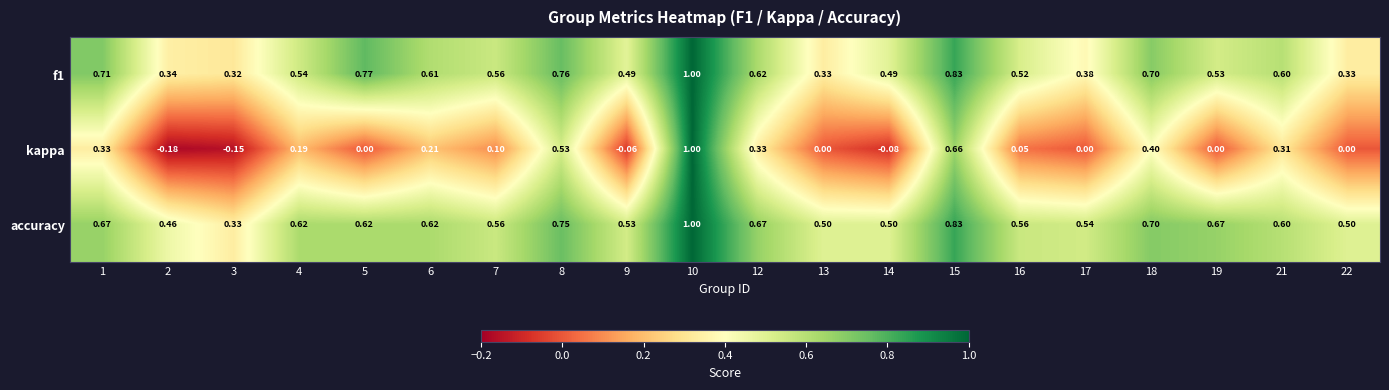

Which series has the widest spread of values?

kappa